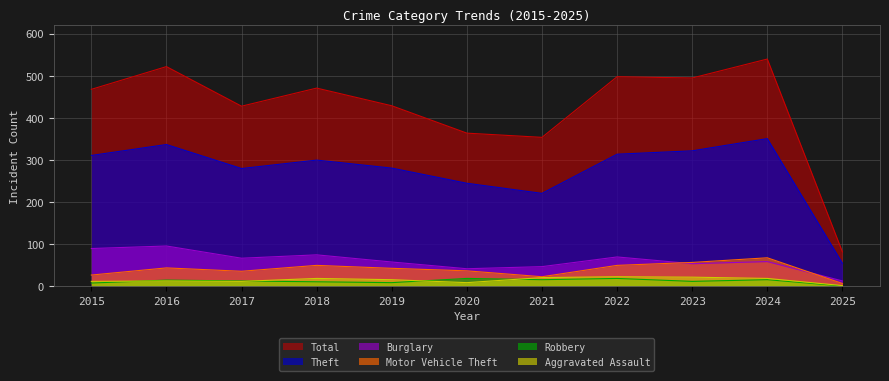

In Total, how many points are higher than both neighbors (excluding endpoints)?

4